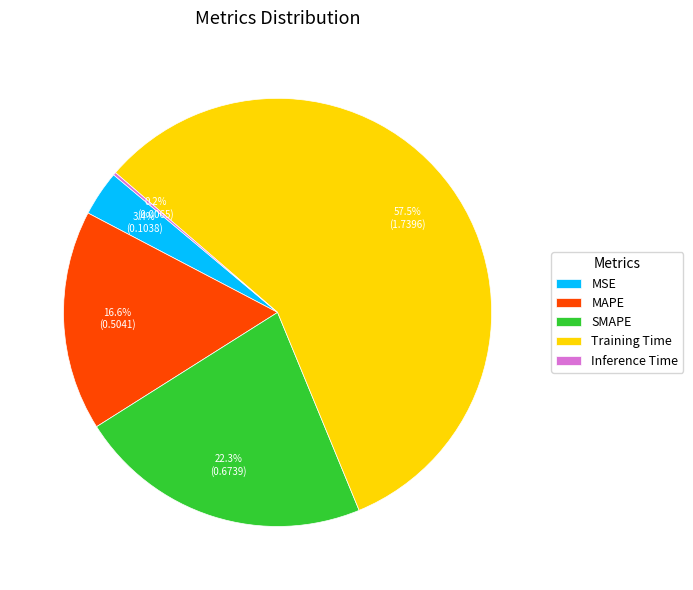

Combined, do SMAPE and Training Time account for over 50%?

Yes